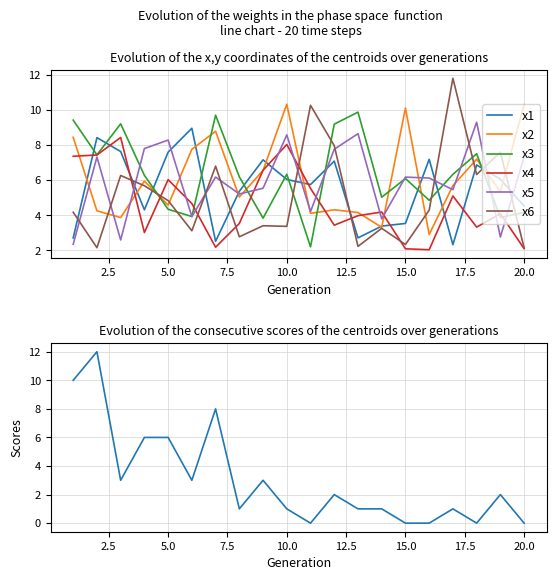

How many times do x1 and x5 cross each other?

11